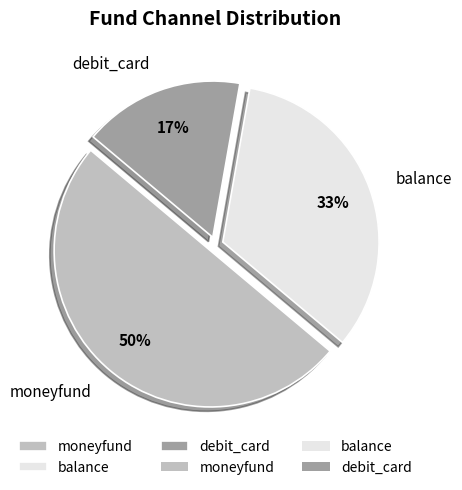

What is the smallest slice in the pie chart?

debit_card